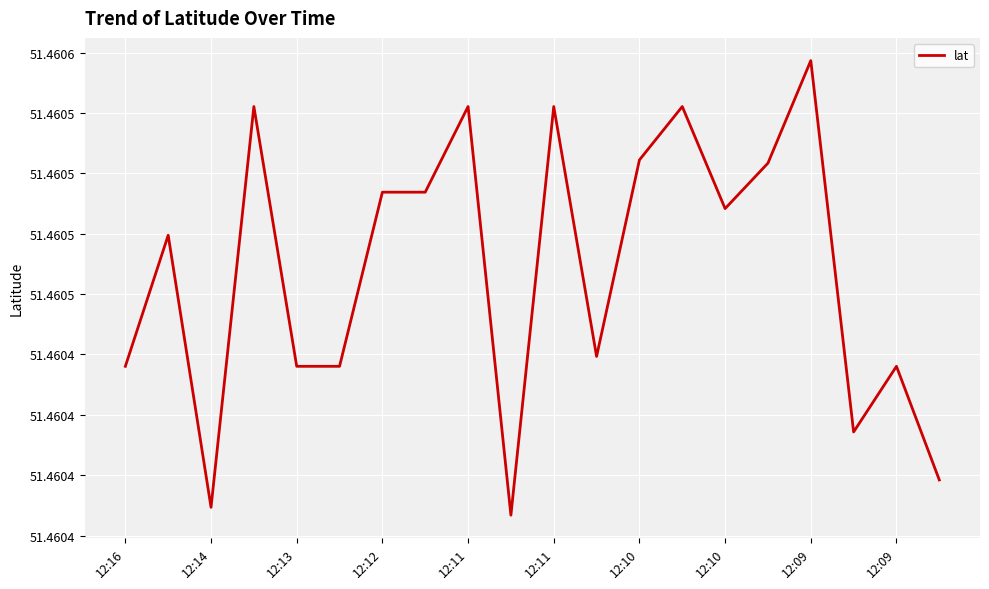

Does the chart display data point markers on the line(s)?

No